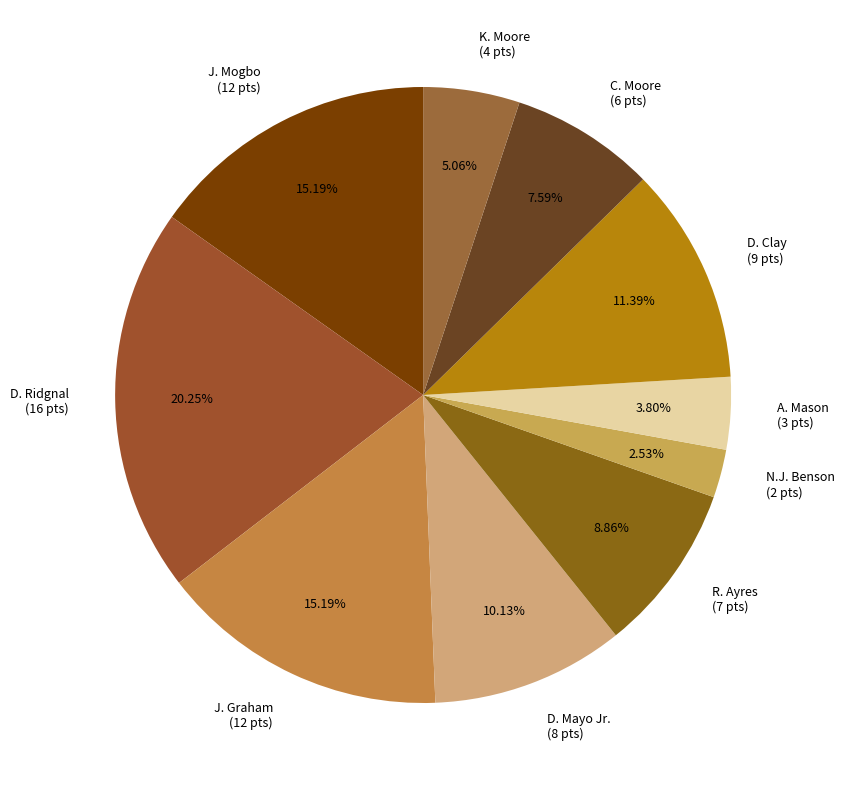

Is K. Moore the majority of the pie?

No